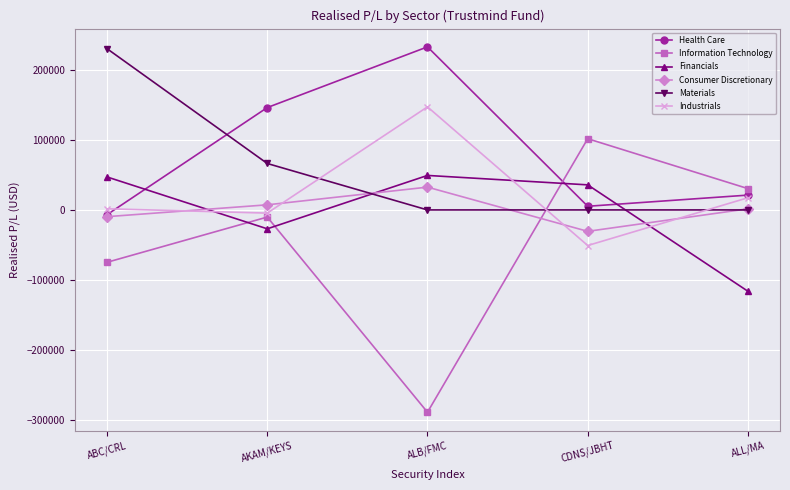

What is the label of the 2nd point from the left?

AKAM/KEYS